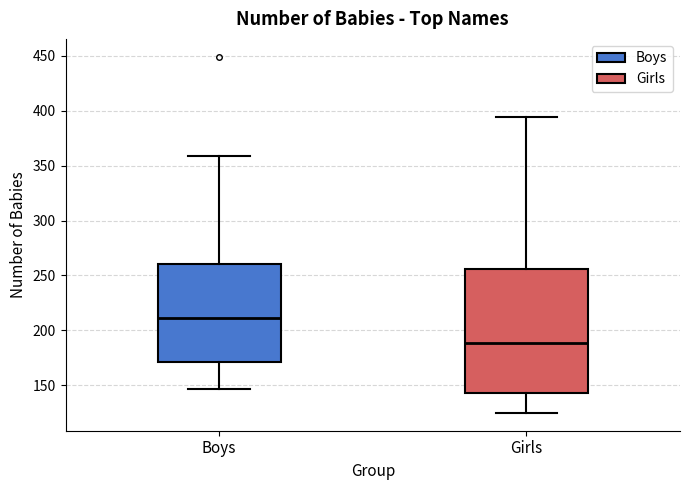

Reading left to right, transcribe this box plot: for each box, give where its median line is, the range the box spans, and where its two whiskers end, as read against the y-axis. The values are not printed on the chart, so give them approximately, as read against the axis.

Boys: median 210, box 170 to 260, whiskers 145 to 360
Girls: median 190, box 145 to 255, whiskers 125 to 395